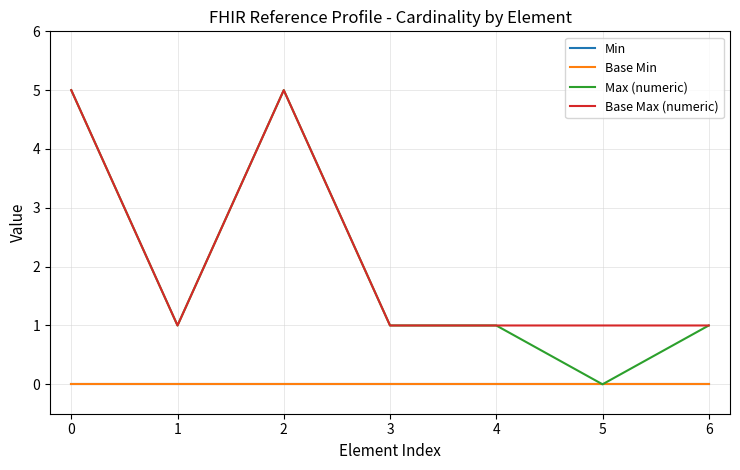

Reading right to left, what are all the values shown in this chart?

Min: 6=0	5=0	4=0	3=0	2=0	1=0	0=0
Base Min: 6=0	5=0	4=0	3=0	2=0	1=0	0=0
Max (numeric): 6=1	5=0	4=1	3=1	2=5	1=1	0=5
Base Max (numeric): 6=1	5=1	4=1	3=1	2=5	1=1	0=5